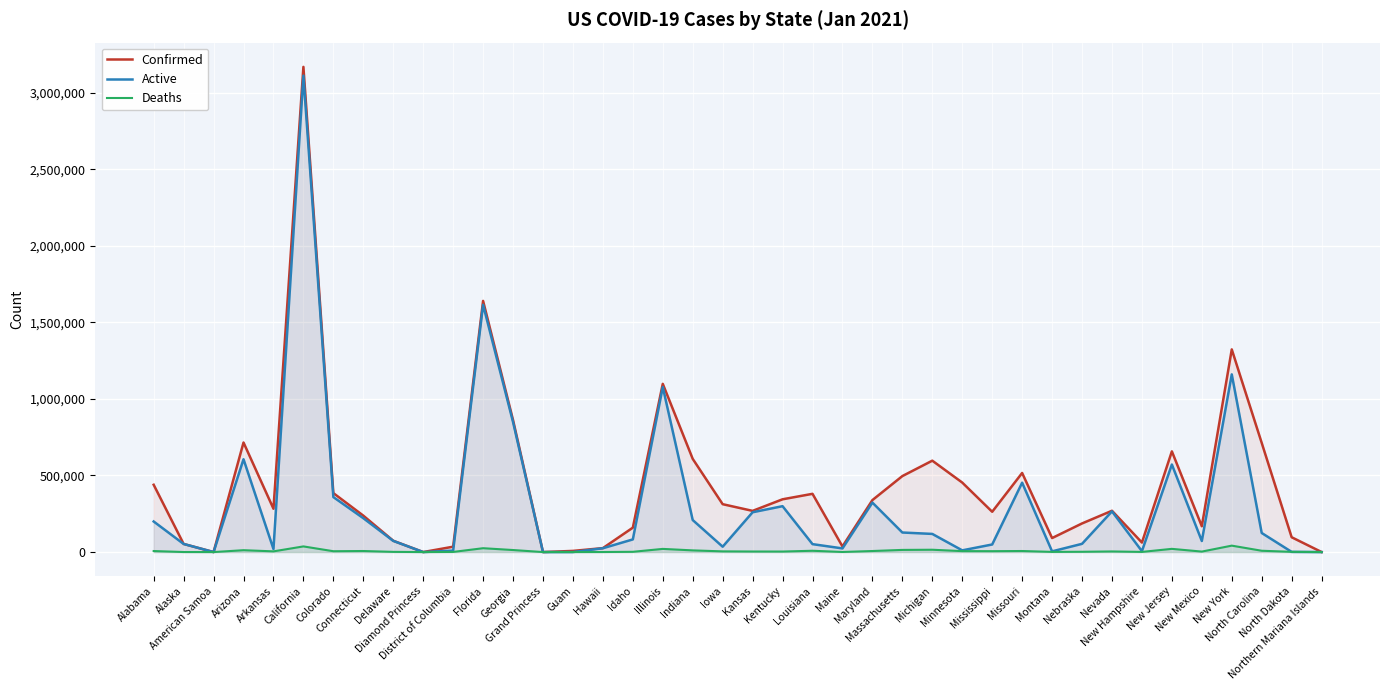

Which series has the largest total across all categories?

Confirmed